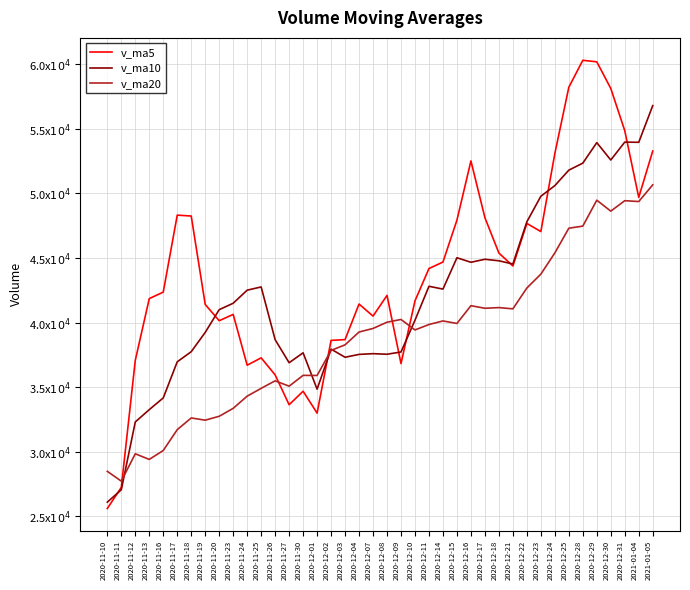

Does the chart have visible grid lines?

Yes